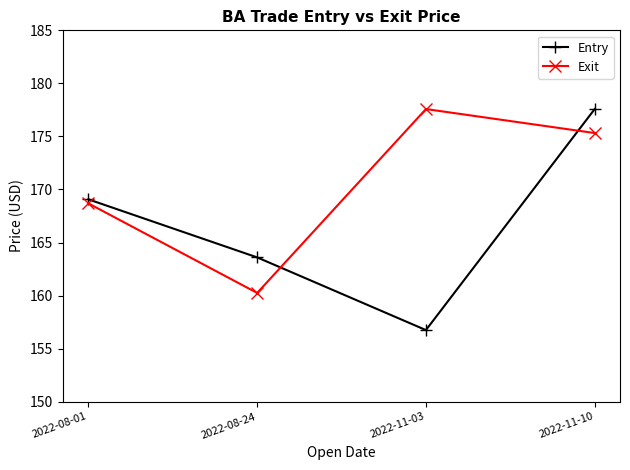

What is the maximum value shown in the chart?

177.6